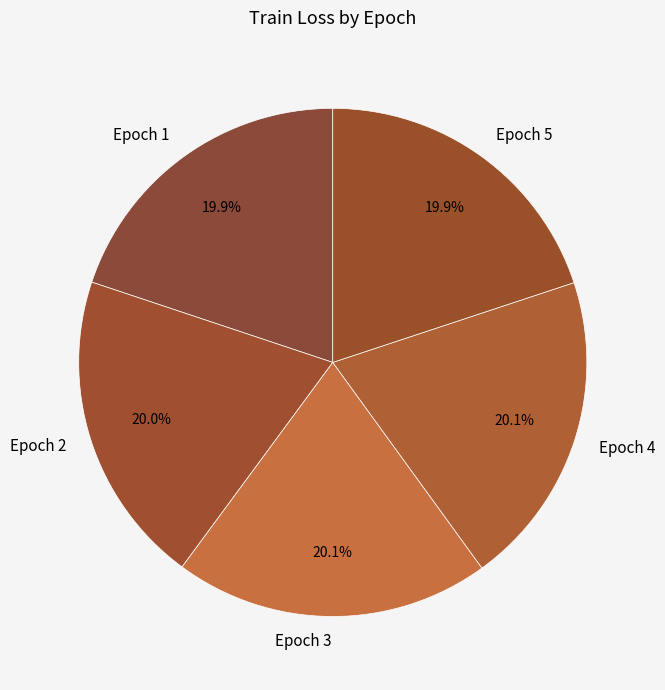

Approximately how many times larger is the value at Epoch 5 compared to Epoch 2?

1.0